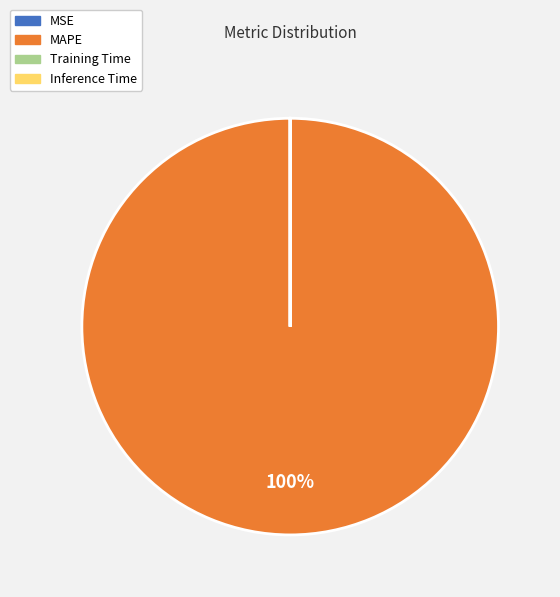

Which slice is the largest?

MAPE